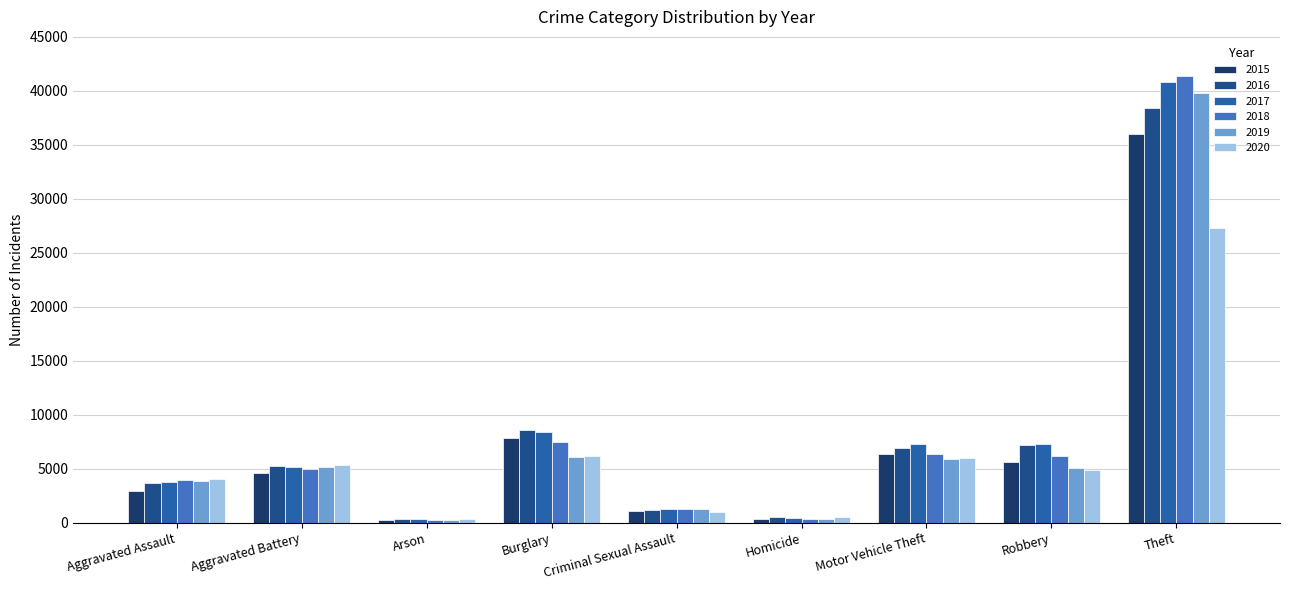

What is the average value of the 2016 series?

7994